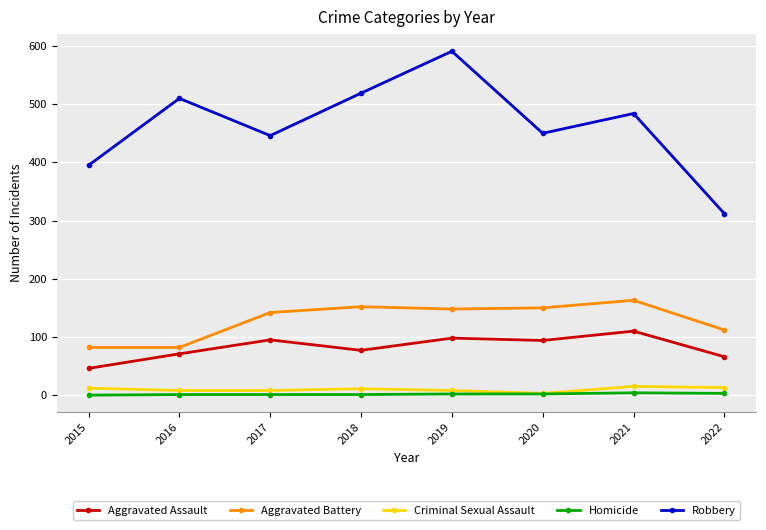

What is the sum of the Homicide values at 2022 and 2016?

4